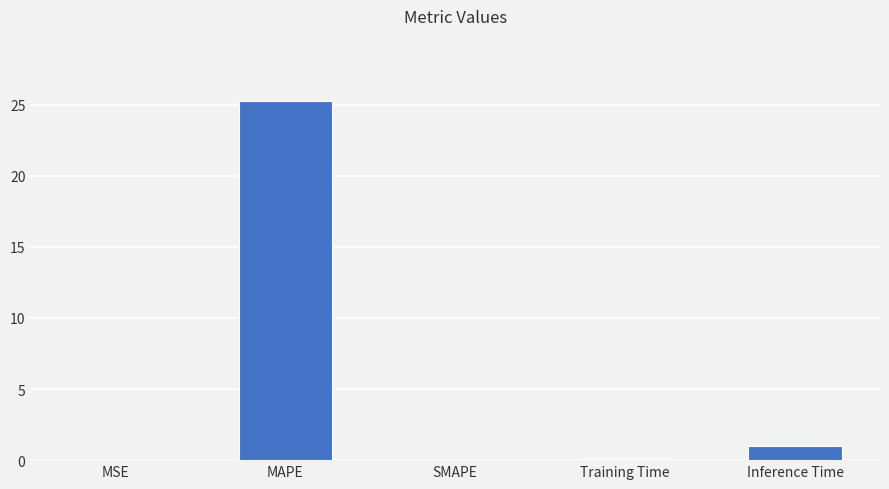

The value at MAPE is 7.3. True or false?

False